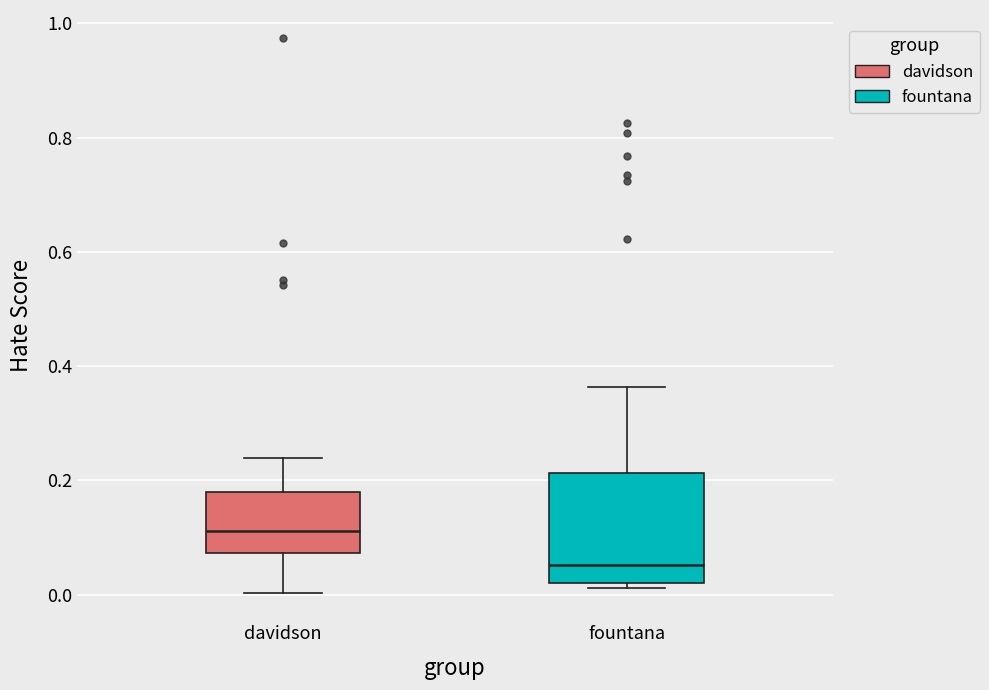

Reading left to right, read every box against the y-axis: the position of its median line, the range the box covers, and the ends of its whiskers. The values are not printed on the chart, so give them approximately, as read against the axis.

davidson: median 0.12, box 0.08 to 0.18, whiskers 0.00 to 0.24
fountana: median 0.06, box 0.02 to 0.22, whiskers 0.02 (just below the box's lower edge) to 0.36